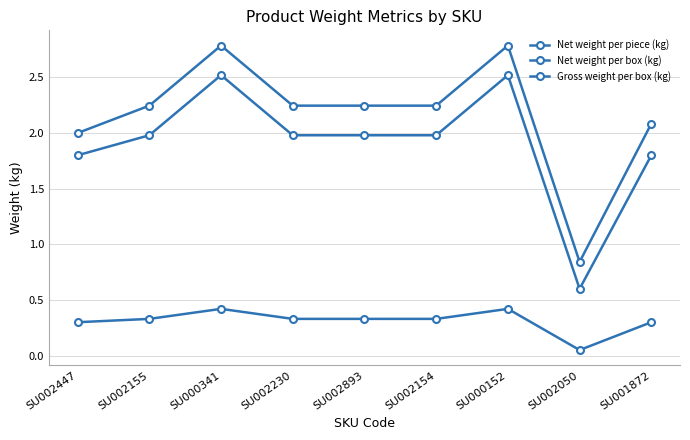

Is it true that Net weight per piece (kg) equals 0.1 at SU002050?

False